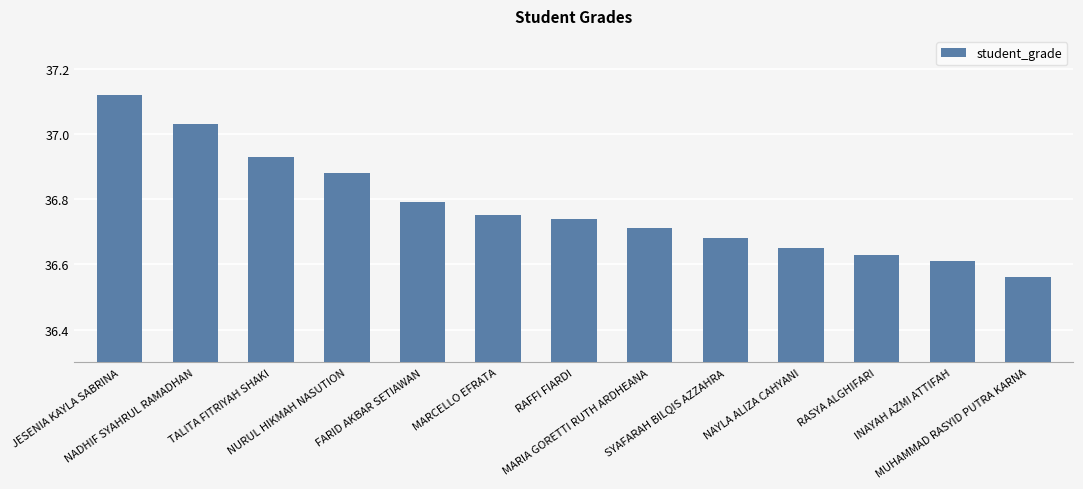

What is the sum of all values?

478.1